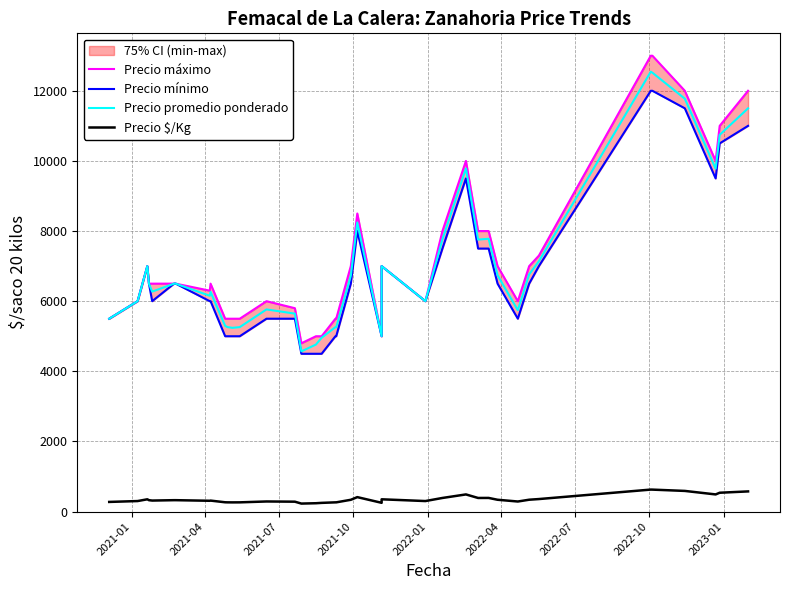

True or false: Precio $/Kg and Precio máximo intersect in this chart.

False